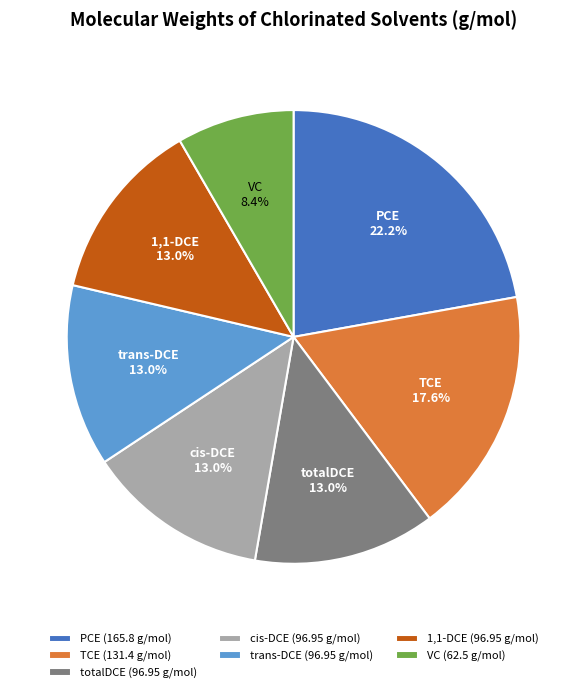

Between TCE and 1,1-DCE, which is larger?

TCE